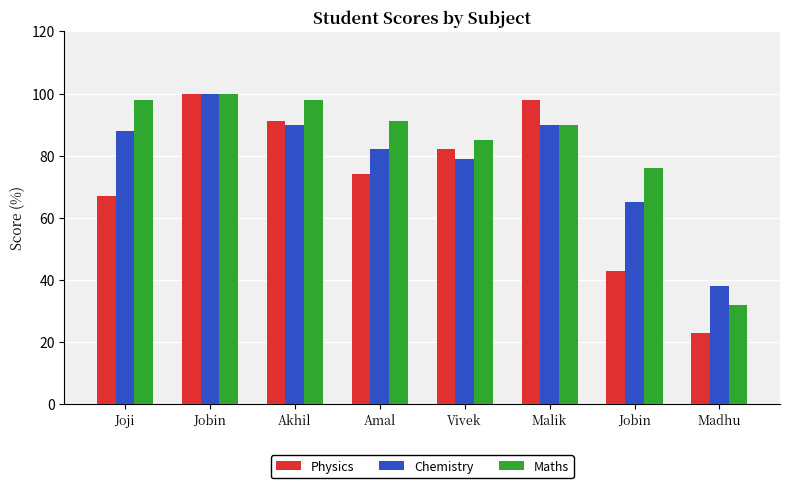

Reading right to left, extract all data points from this chart.

Physics: Madhu=23	Jobin=43	Malik=98	Vivek=82	Amal=74	Akhil=91	Jobin=100	Joji=67
Chemistry: Madhu=38	Jobin=65	Malik=90	Vivek=79	Amal=82	Akhil=90	Jobin=100	Joji=88
Maths: Madhu=32	Jobin=76	Malik=90	Vivek=85	Amal=91	Akhil=98	Jobin=100	Joji=98